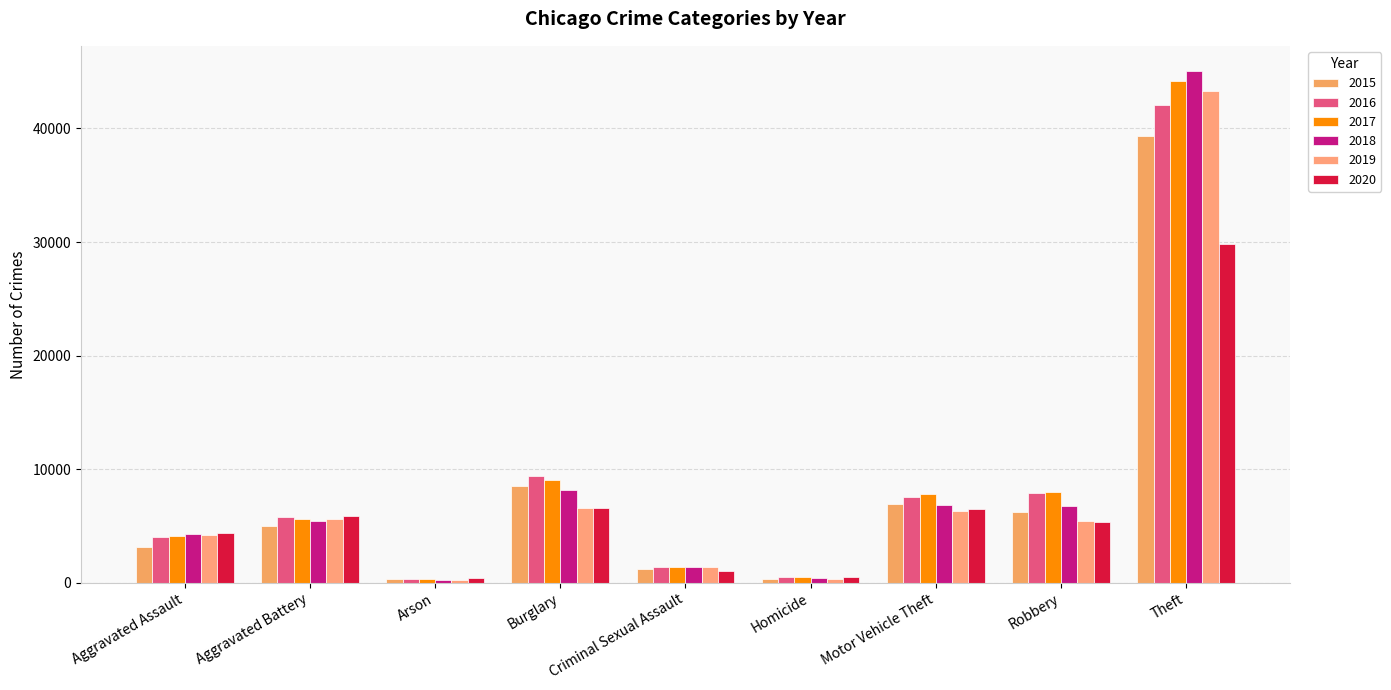

Is the value of 2017 at Aggravated Battery greater than the value of 2018 at Aggravated Assault?

Yes